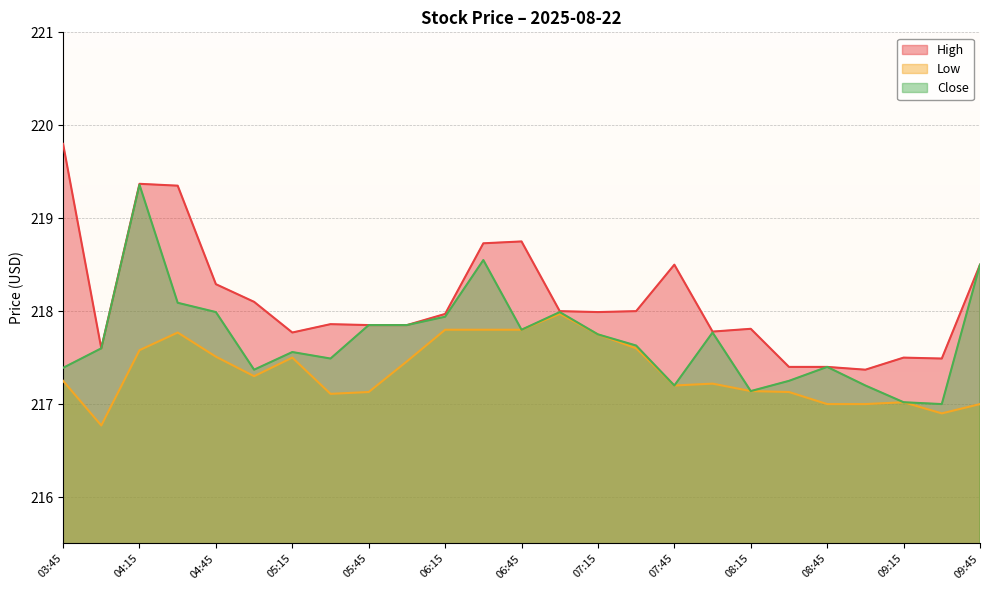

Where is High nearest to the value 218?

07:00